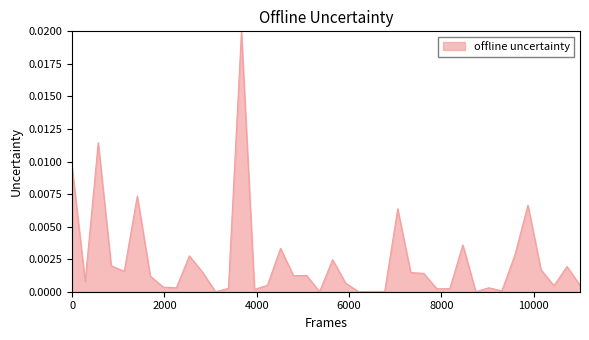

True or false: there are more than 2 points higher than both neighbors.

True